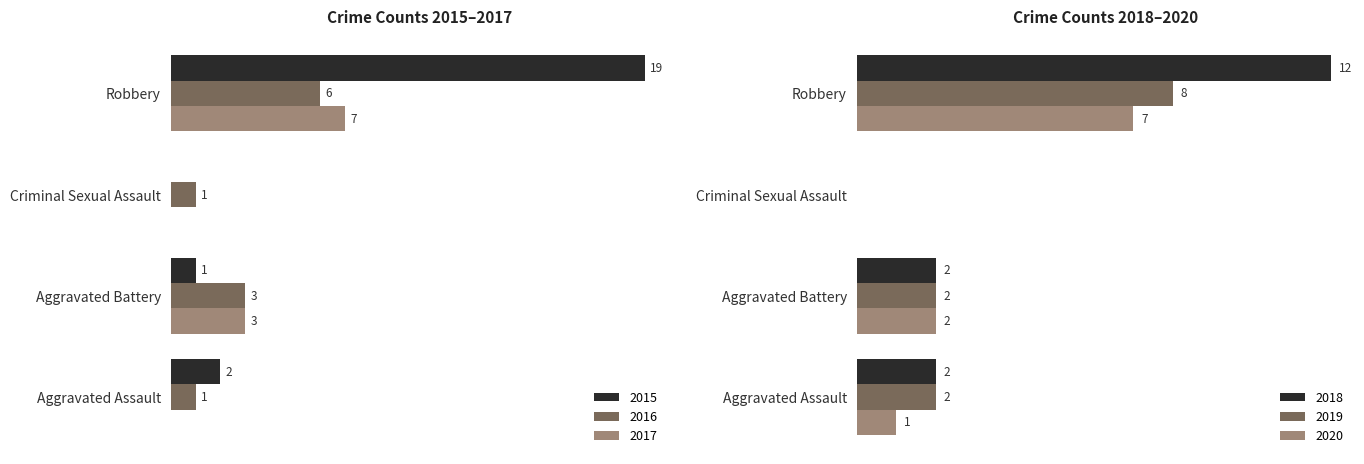

Which category has the highest value in the 2015 series?

Robbery